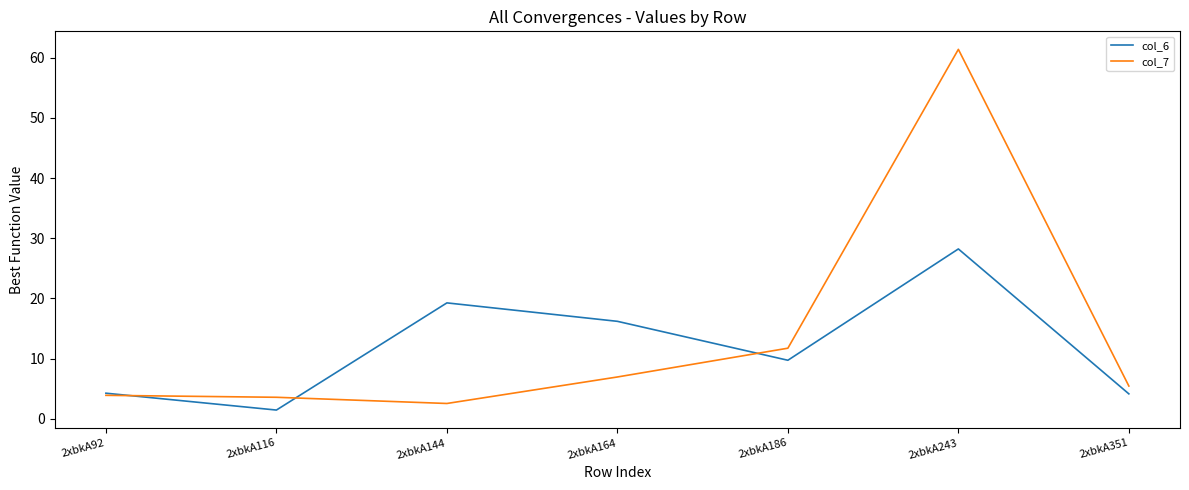

What is the difference between the second highest and second lowest values in the col_6 series?

15.1